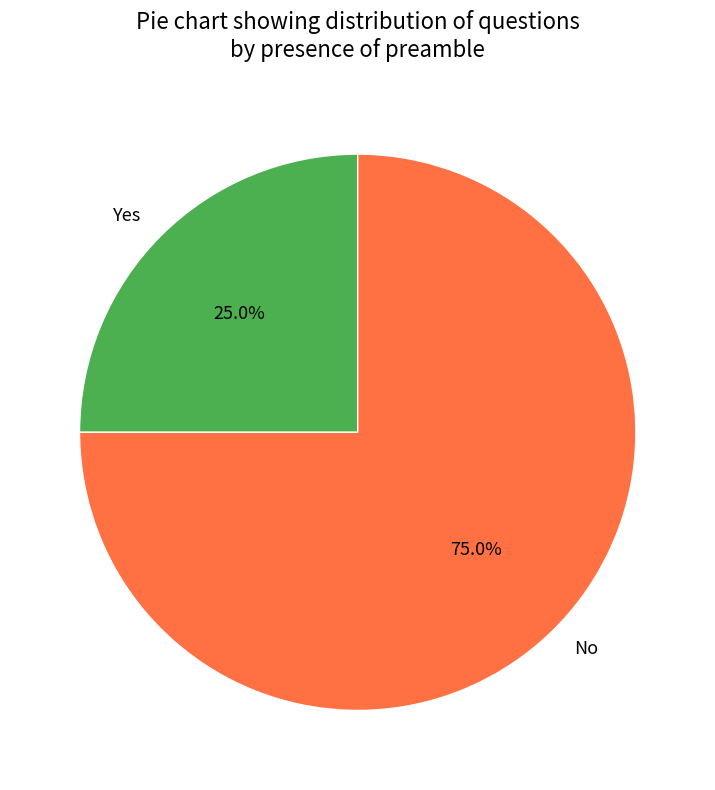

Count the number of slices in the pie.

2